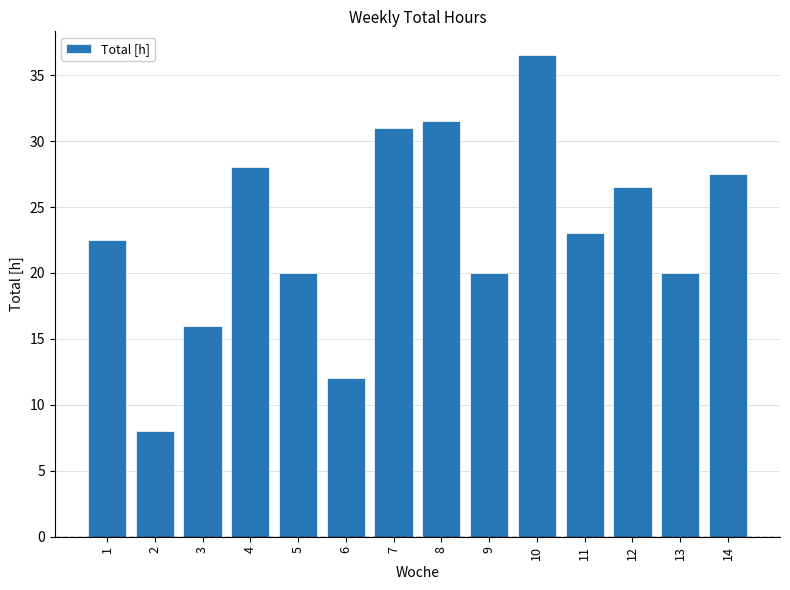

What is the value of the 4th bar from the left?

28.0